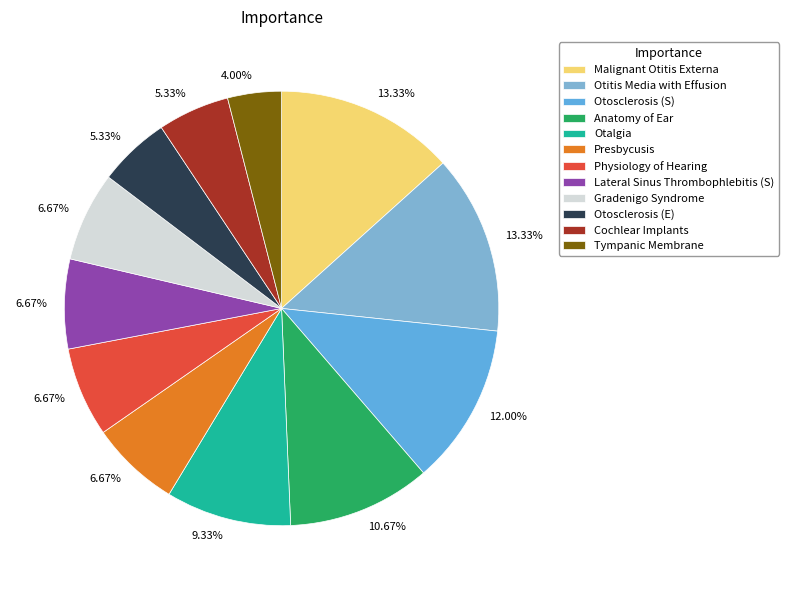

Which has a higher value, Gradenigo Syndrome or Otitis Media with Effusion?

Otitis Media with Effusion